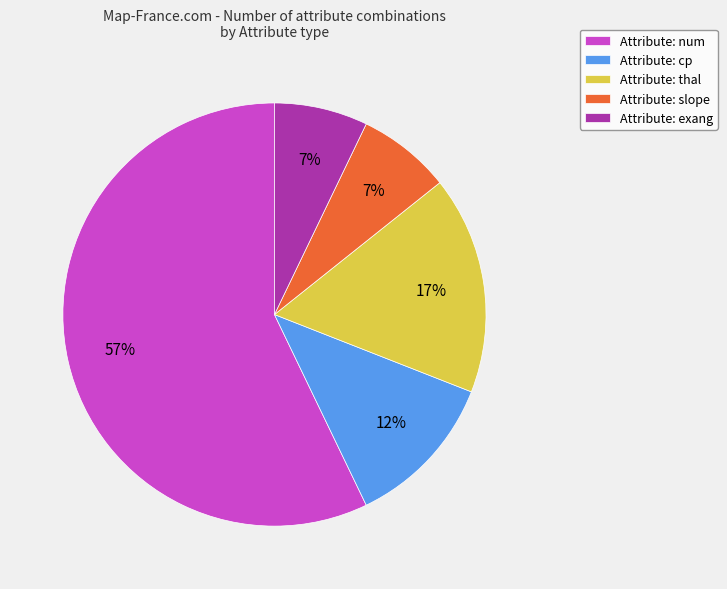

How many slices are in this pie chart?

5